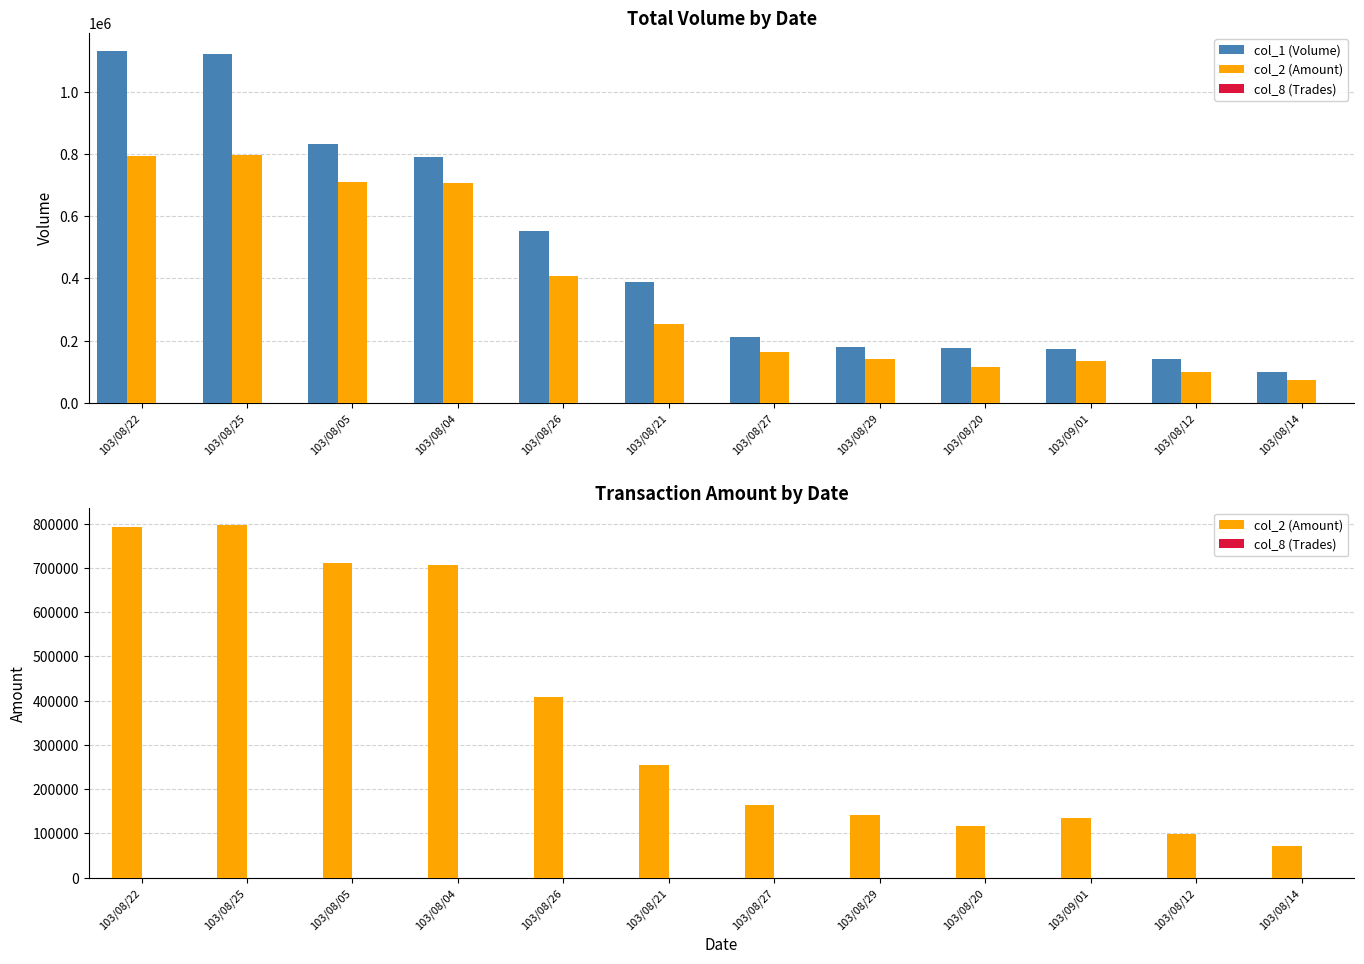

The col_8 (Trades) series shows 7 at 103/08/12. True or false?

True